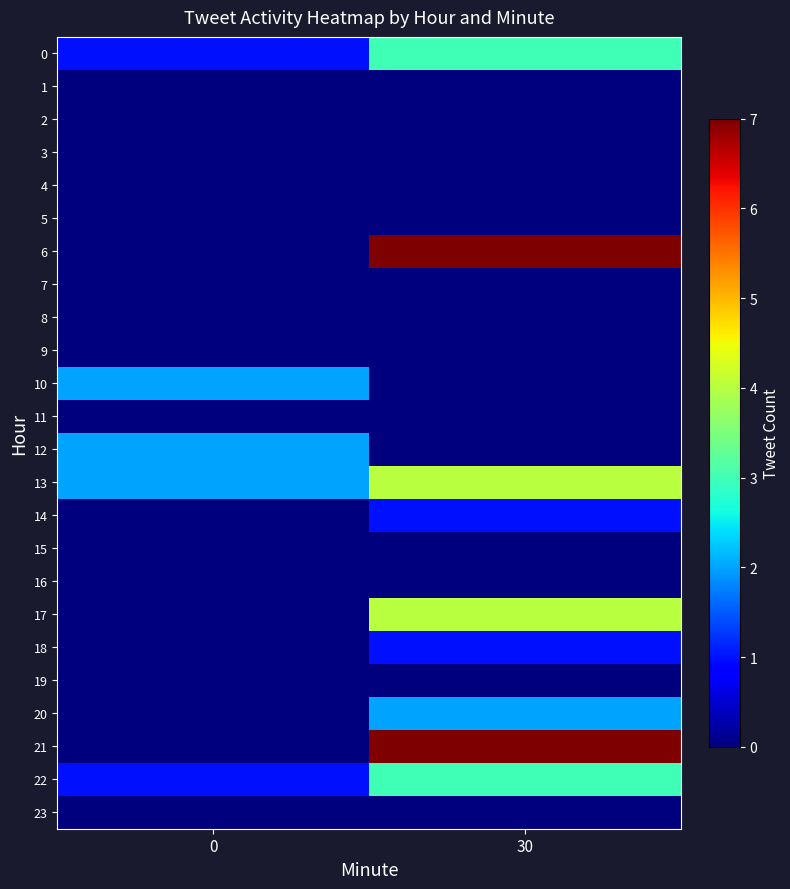

List the series in order of their peak value, lowest first.

1, 2, 3, 4, 5, 7, 8, 9, 11, 15, 16, 19, 23, 14, 18, 10, 12, 20, 0, 22, 13, 17, 6, 21